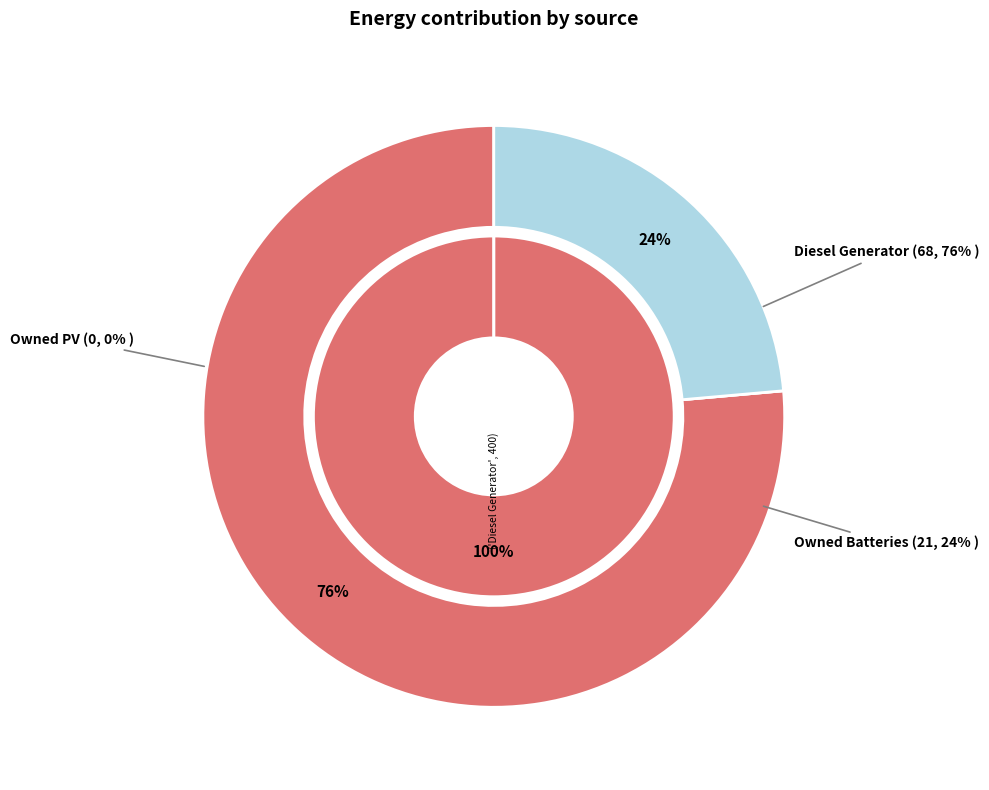

To the nearest percent, what is the average slice percentage?

33%